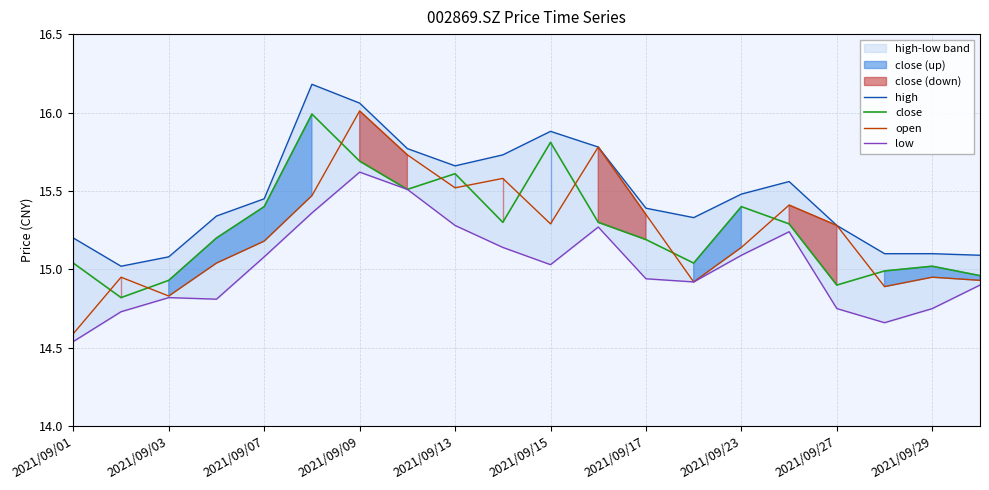

True or false: close and open intersect in this chart.

True